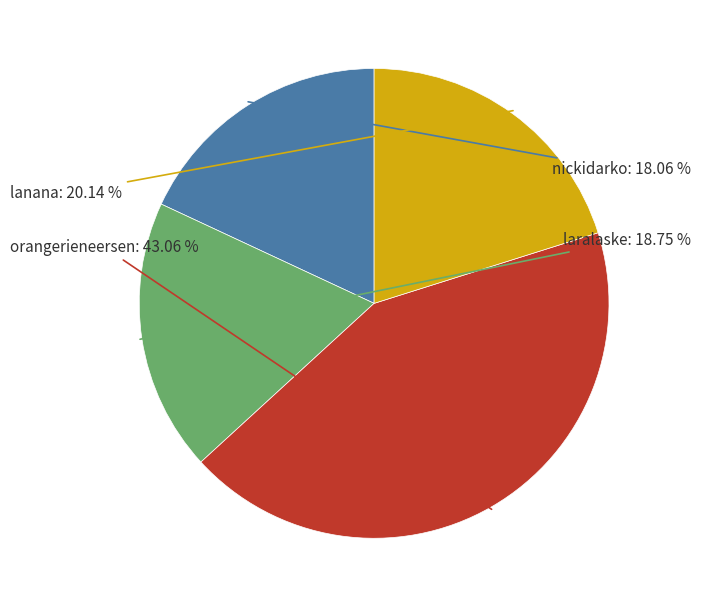

Which slice is the largest?

orangerieneersen